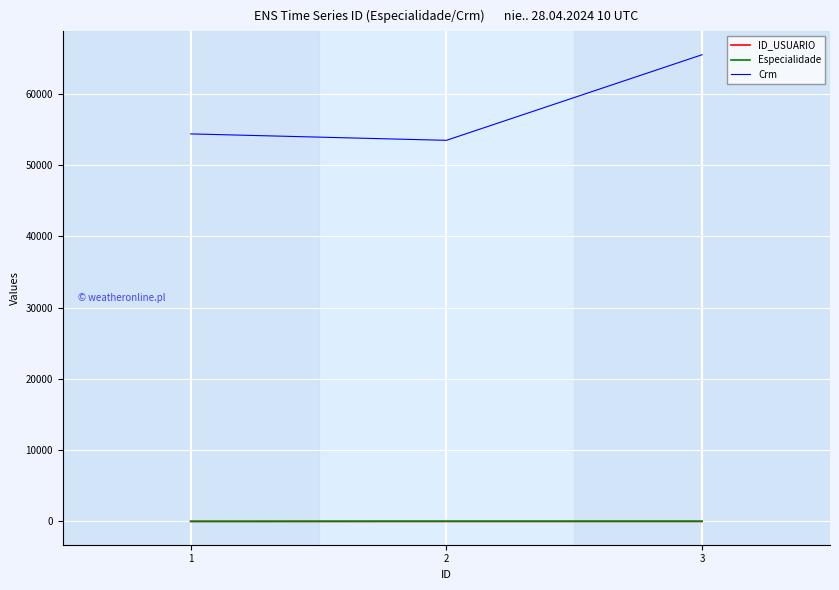

The ID_USUARIO series shows 2 at 2. True or false?

True